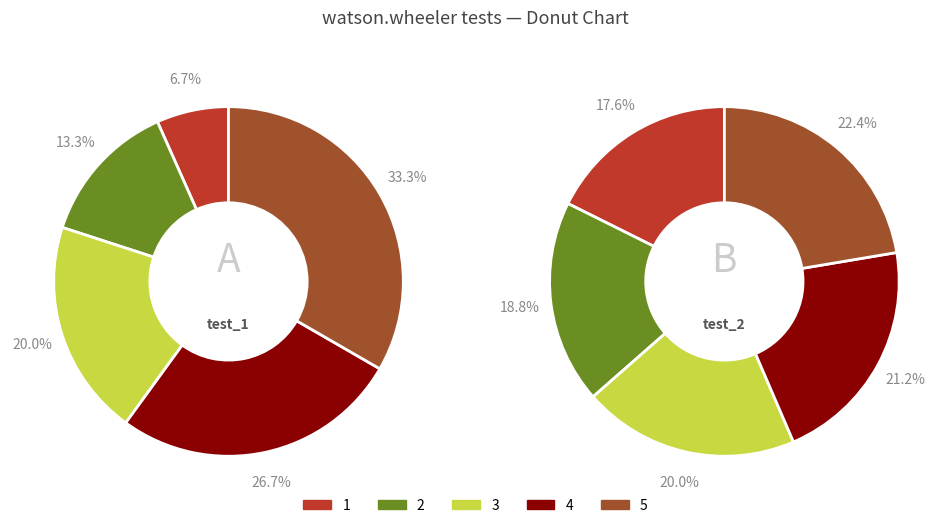

Which slice is the smallest?

1